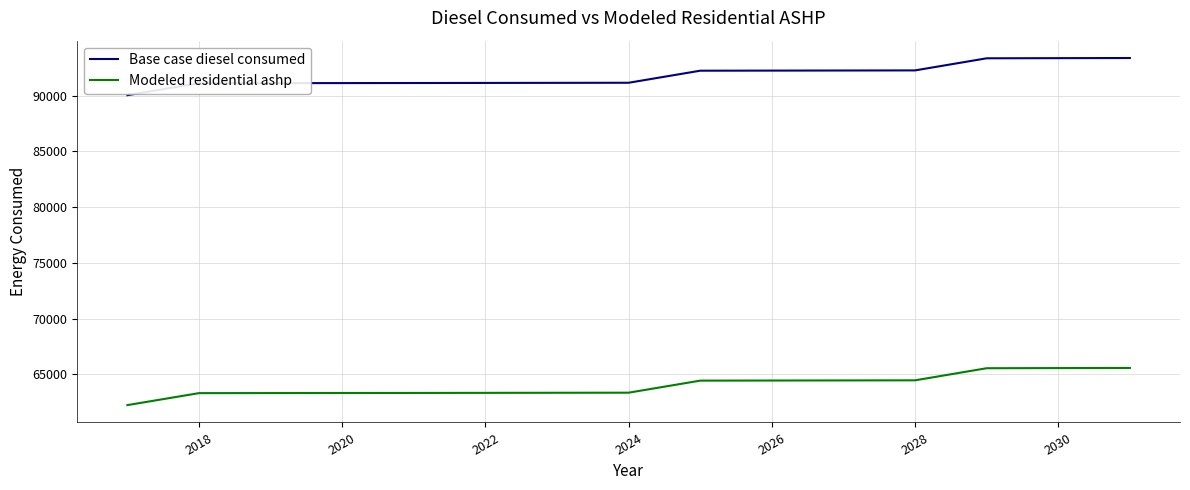

What is the lowest value of the Modeled residential ashp series?

62227.9